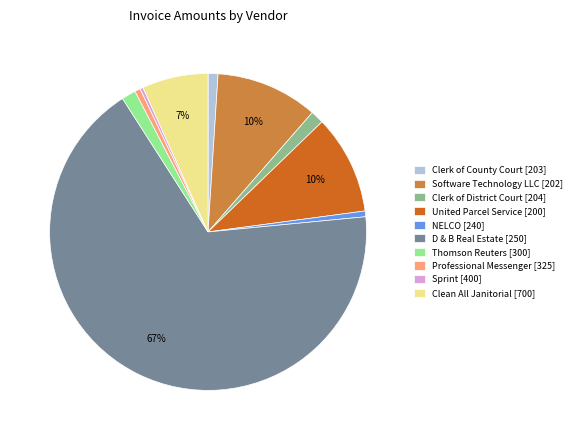

Is there a majority slice in this chart?

Yes